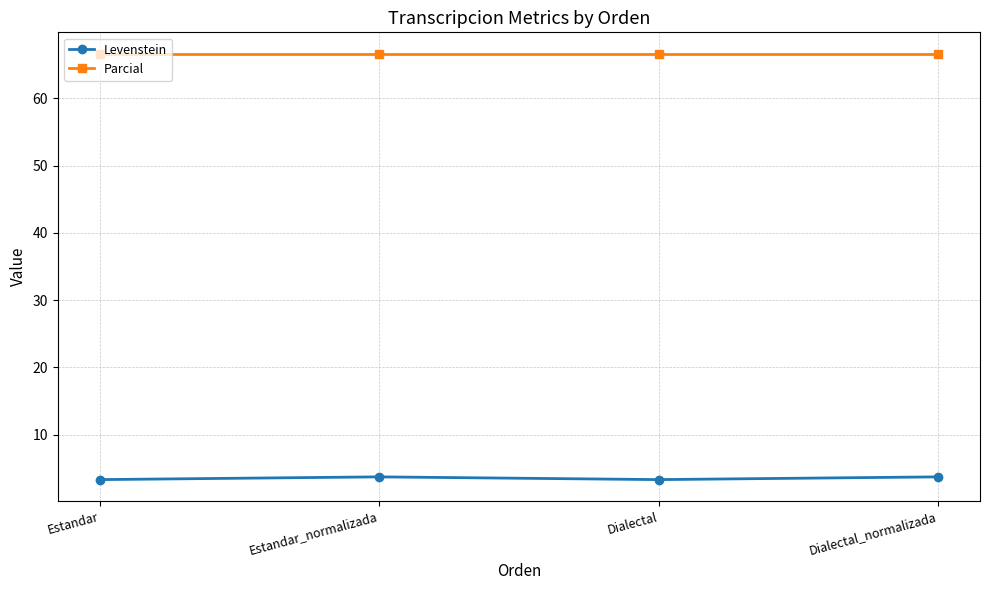

Reading left to right, extract all data points from this chart.

Levenstein: 3.3	3.7	3.3	3.7
Parcial: 66.7	66.7	66.7	66.7